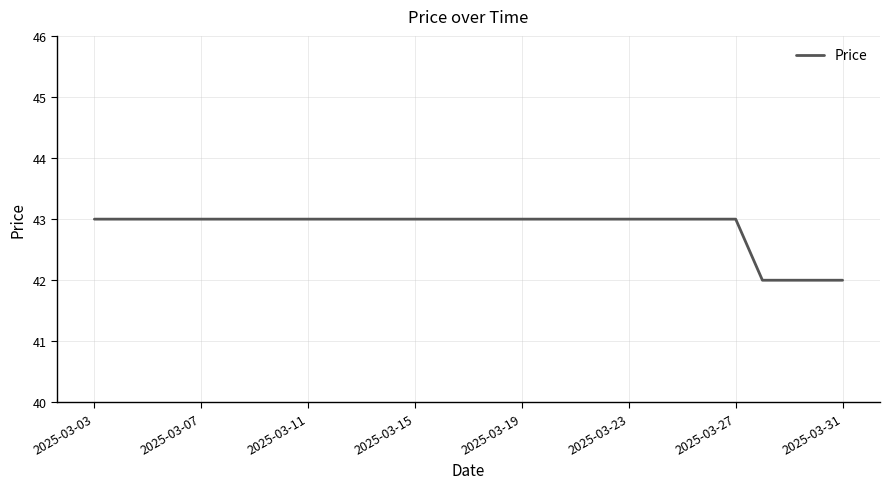

What is the greatest value displayed?

43